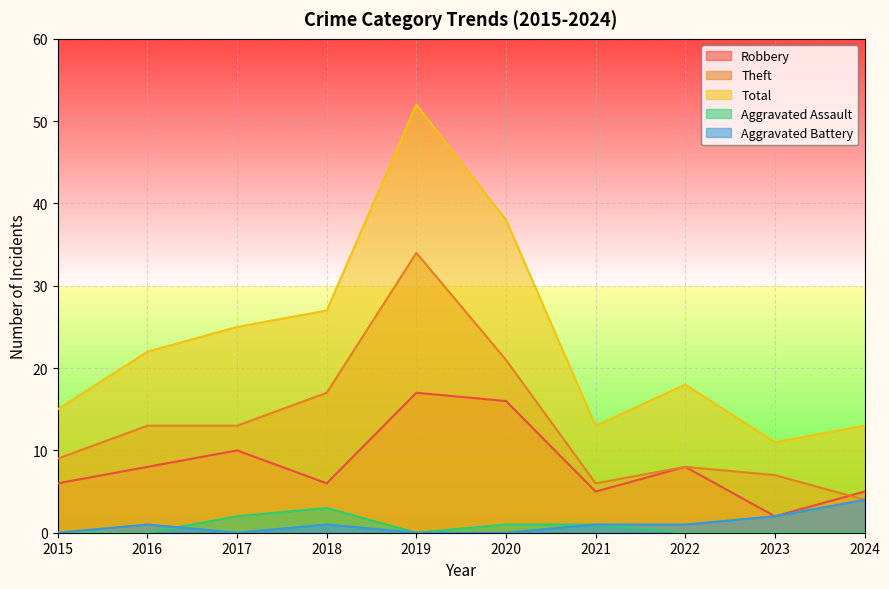

Reading left to right, list all the values displayed in this chart.

Robbery: 2015=6	2016=8	2017=10	2018=6	2019=17	2020=16	2021=5	2022=8	2023=2	2024=5
Theft: 2015=9	2016=13	2017=13	2018=17	2019=34	2020=21	2021=6	2022=8	2023=7	2024=4
Total: 2015=15	2016=22	2017=25	2018=27	2019=52	2020=38	2021=13	2022=18	2023=11	2024=13
Aggravated Assault: 2015=0	2016=0	2017=2	2018=3	2019=0	2020=1	2021=1	2022=0	2023=0	2024=0
Aggravated Battery: 2015=0	2016=1	2017=0	2018=1	2019=0	2020=0	2021=1	2022=1	2023=2	2024=4